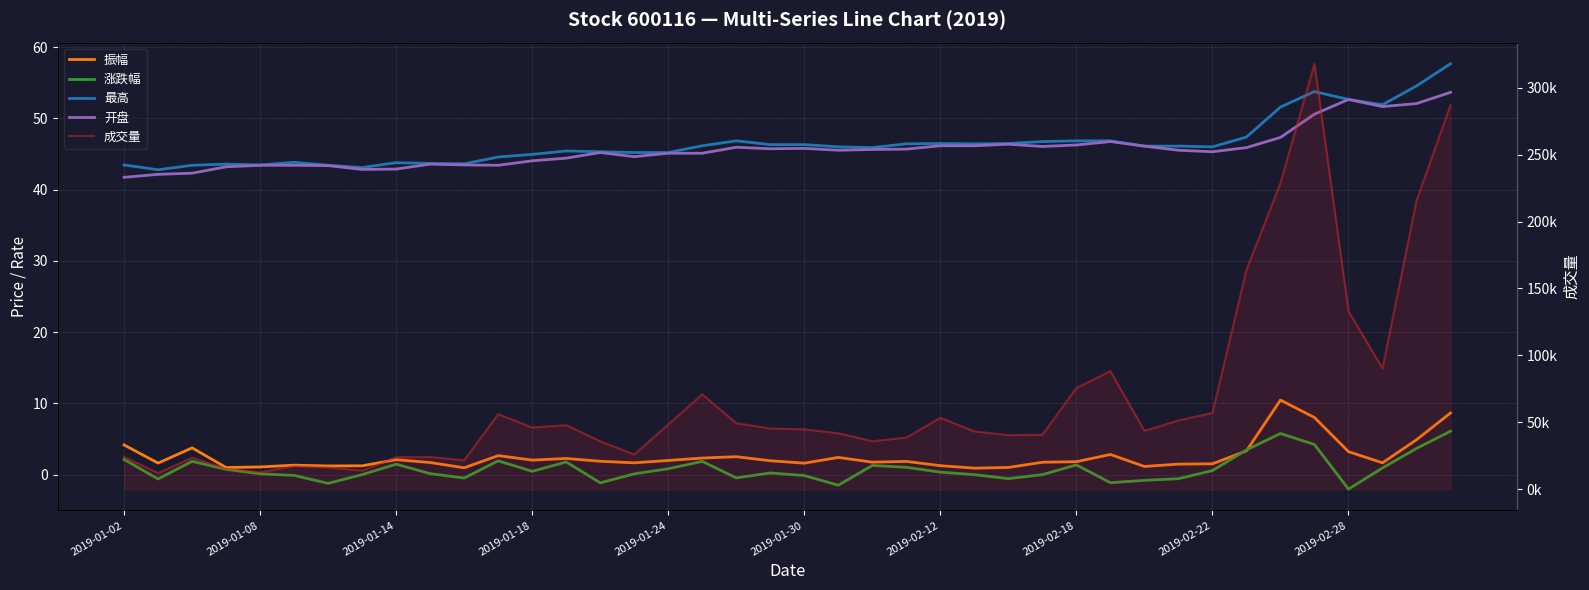

In 涨跌幅, how many points are lower than both neighbors (excluding endpoints)?

10